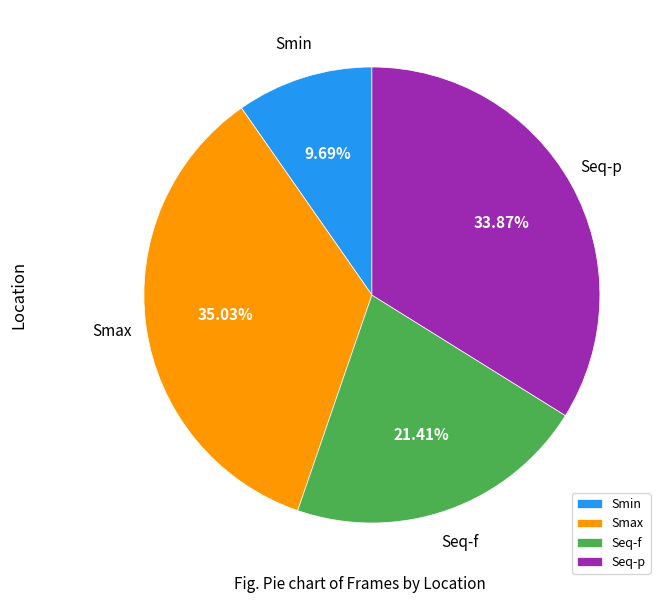

To the nearest percent, what is the difference between the largest and smallest slice percentages?

25%